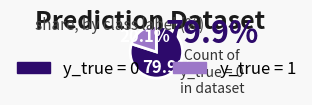

Which category has the smallest portion of the pie?

y_true = 1